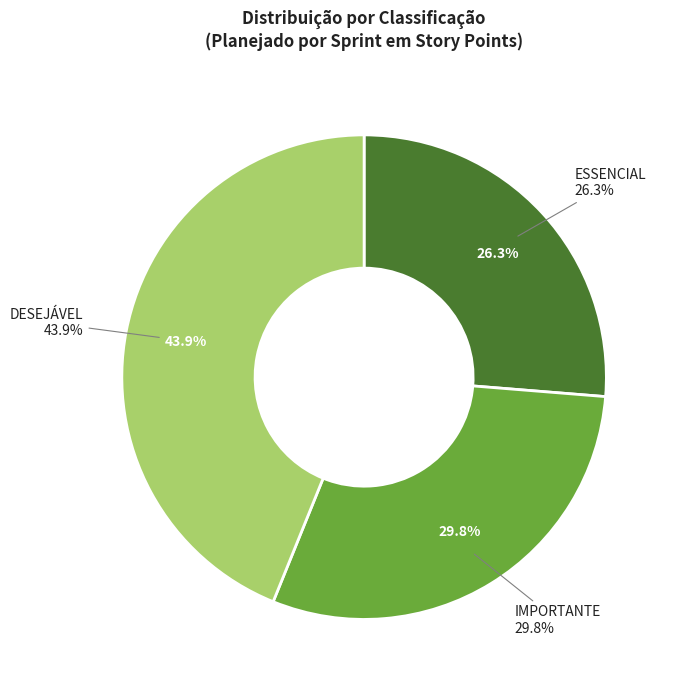

How many slices are in this pie chart?

3